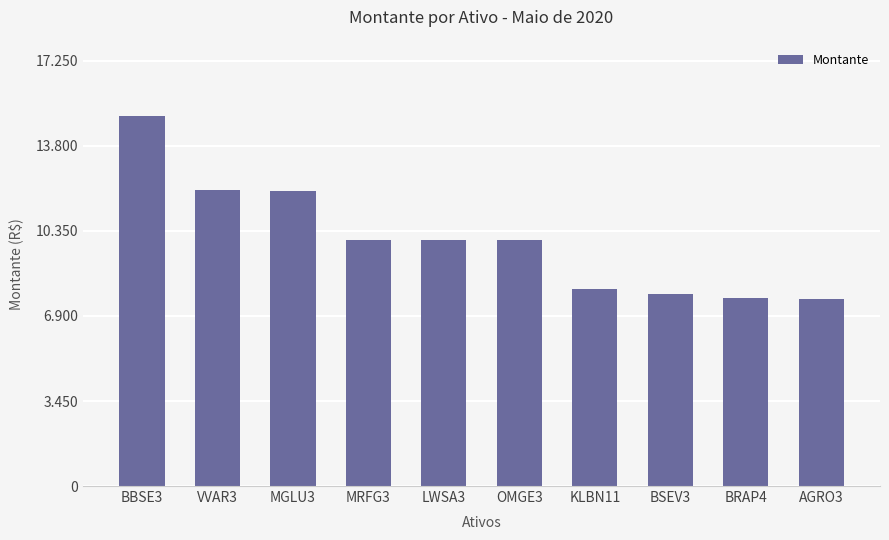

List the labels in order of value, smallest first.

AGRO3, BRAP4, BSEV3, KLBN11, OMGE3, LWSA3, MRFG3, MGLU3, VVAR3, BBSE3